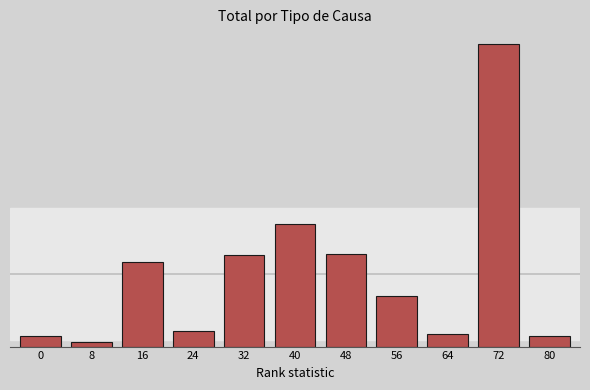

Are the bars horizontal?

No